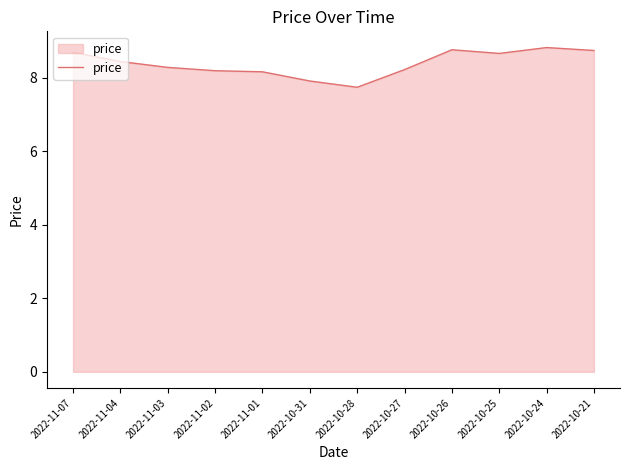

What is the difference between the values at 2022-10-28 and 2022-10-24?

1.1